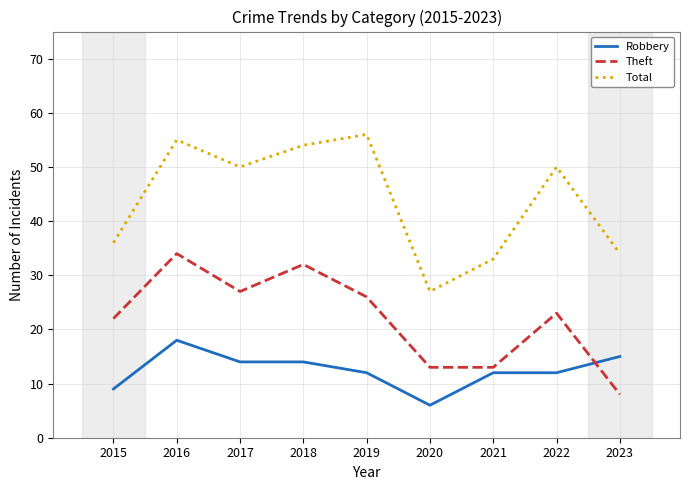

Is the value of Theft at 2016 greater than the value of Total at 2015?

No